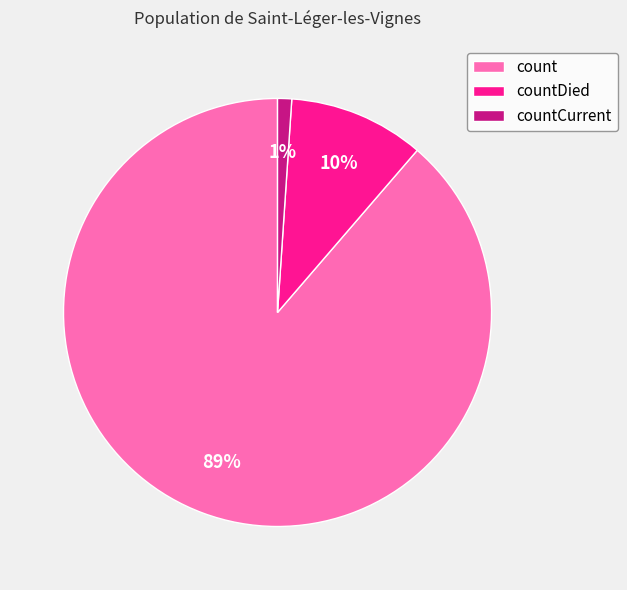

How many segments does this pie chart have?

3